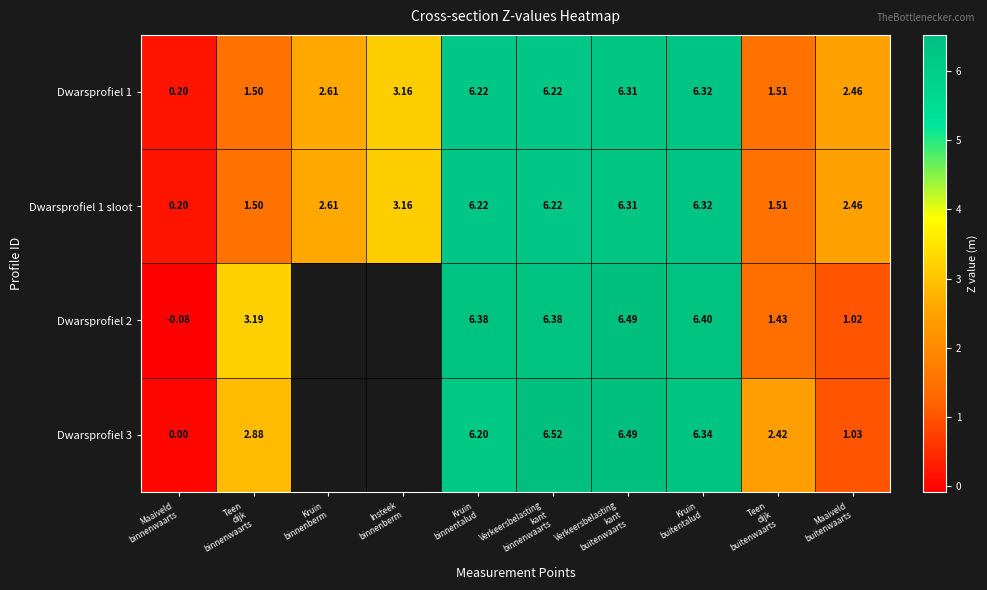

How many data points in Dwarsprofiel 1 are above 3?

5